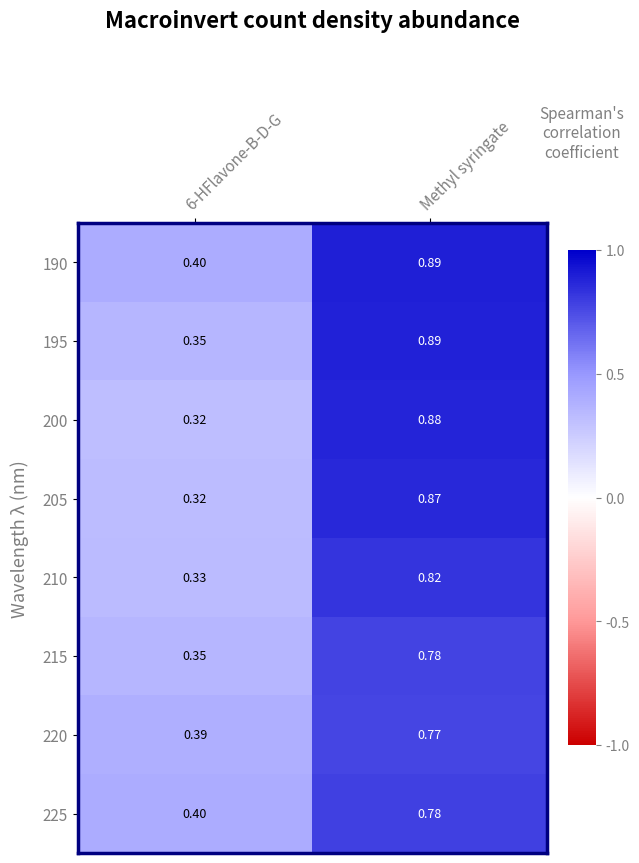

At which category is the sum across all series the highest?

Methyl syringate